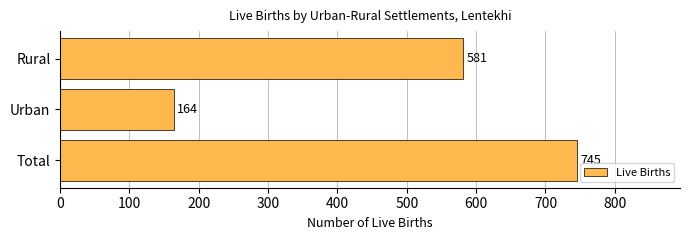

How many data points does each series have?

3